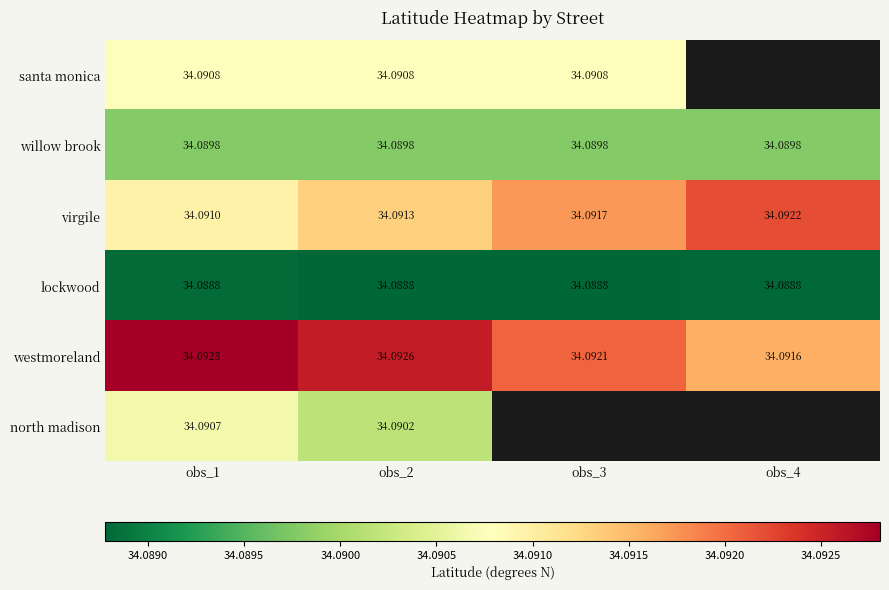

At how many categories does at least one series exceed 34?

4